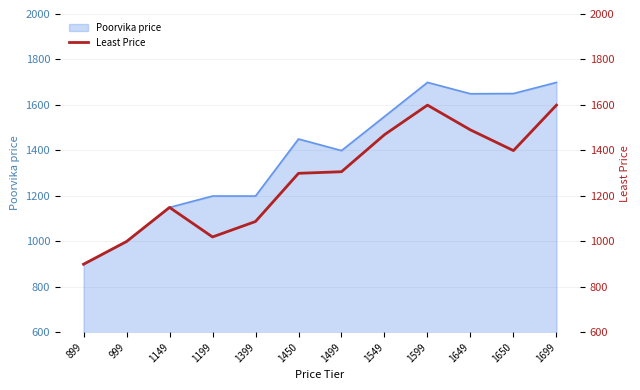

The Poorvika price series shows 1450 at 1450. True or false?

True